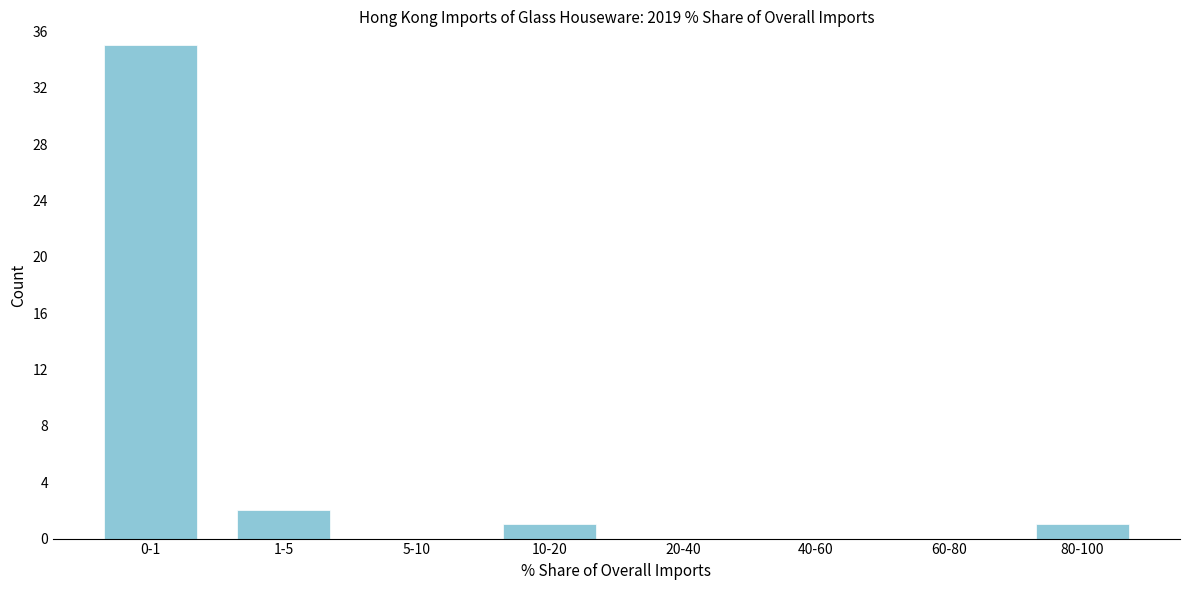

Reading left to right, transcribe all the data shown in this chart.

0-1=35	1-5=2	5-10=0	10-20=1	20-40=0	40-60=0	60-80=0	80-100=1